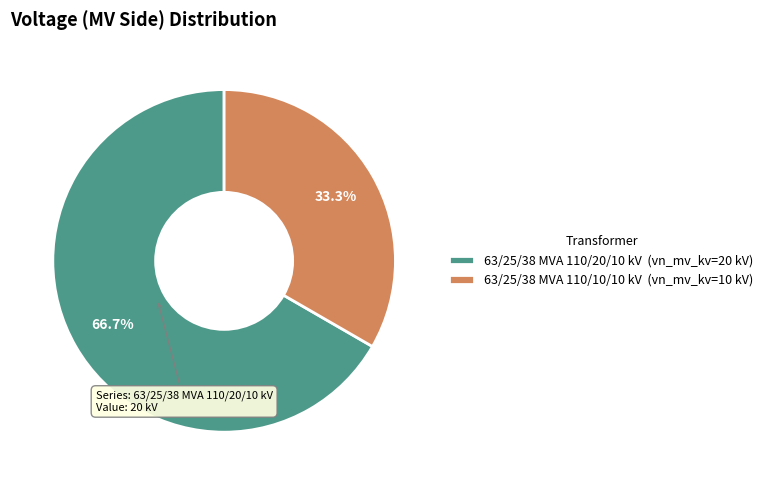

Rank the categories by value from lowest to highest.

63/25/38 MVA 110/10/10 kV, 63/25/38 MVA 110/20/10 kV